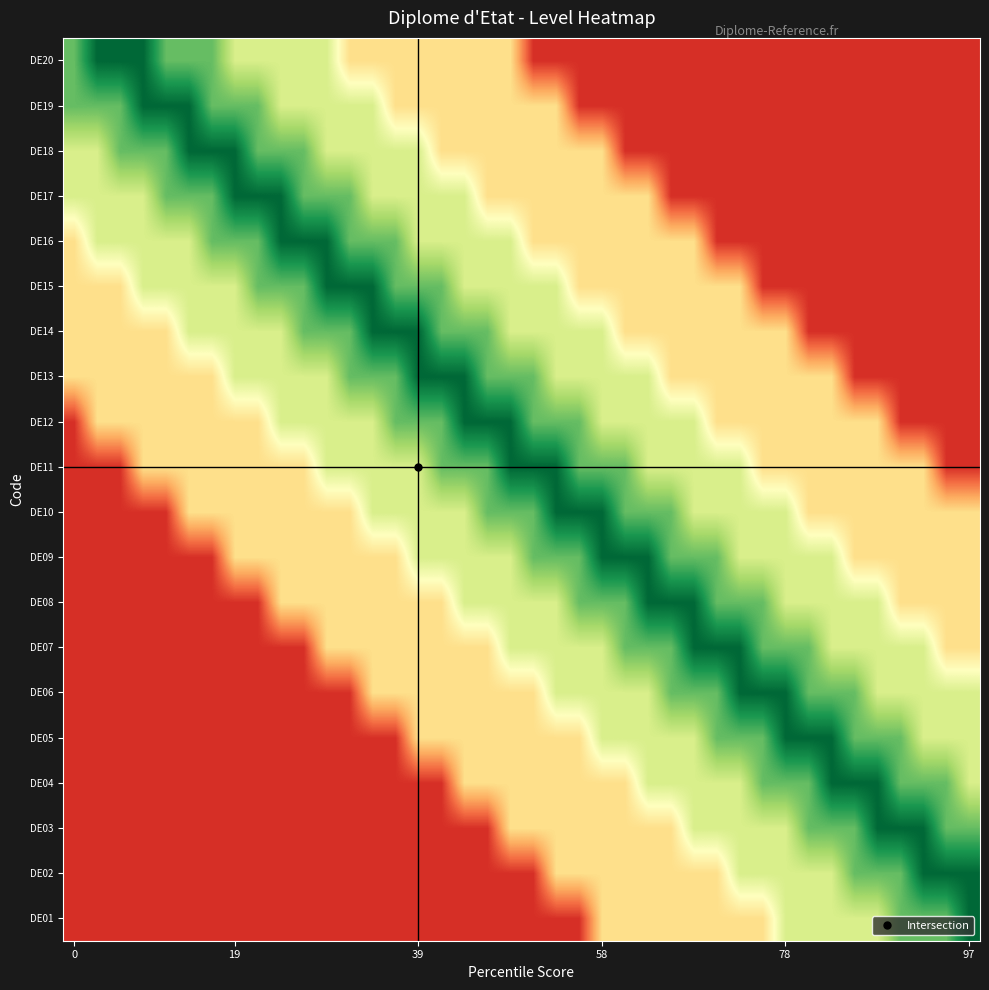

Count the number of data series in this chart.

20